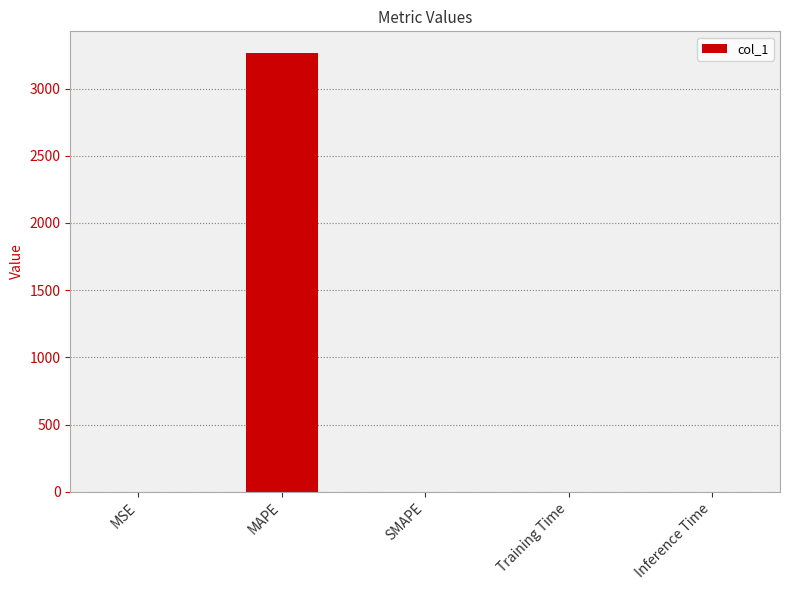

Count the number of data series in this chart.

1